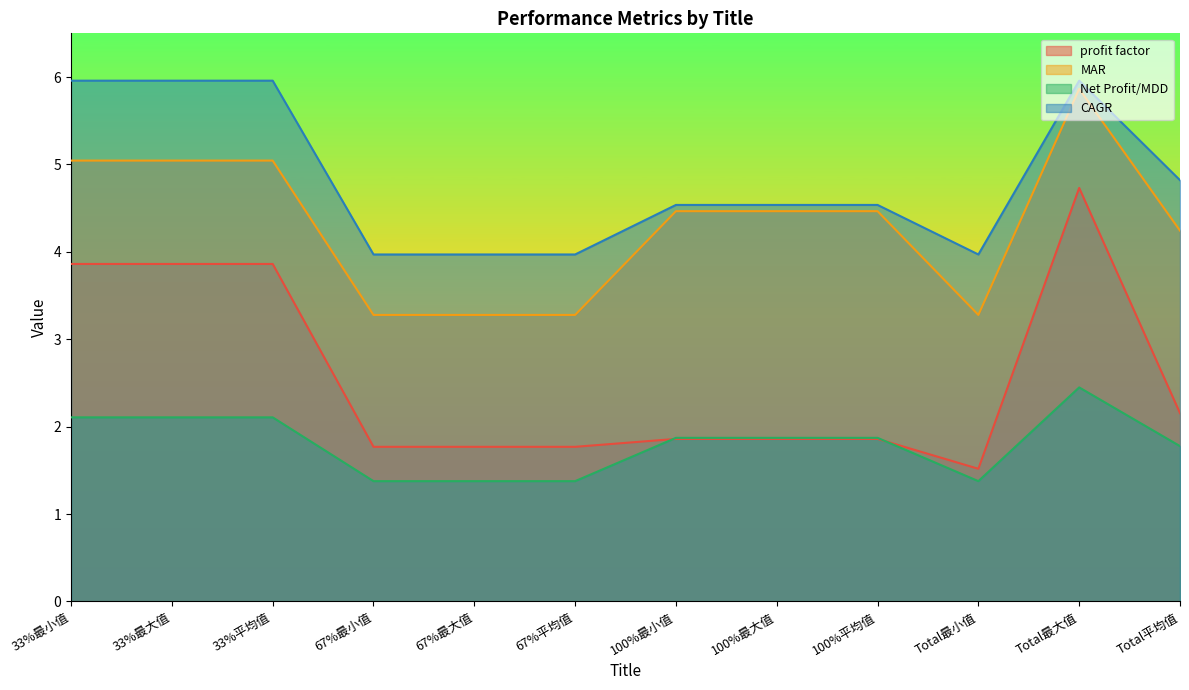

The CAGR series shows 9.3 at 33%平均值. True or false?

False